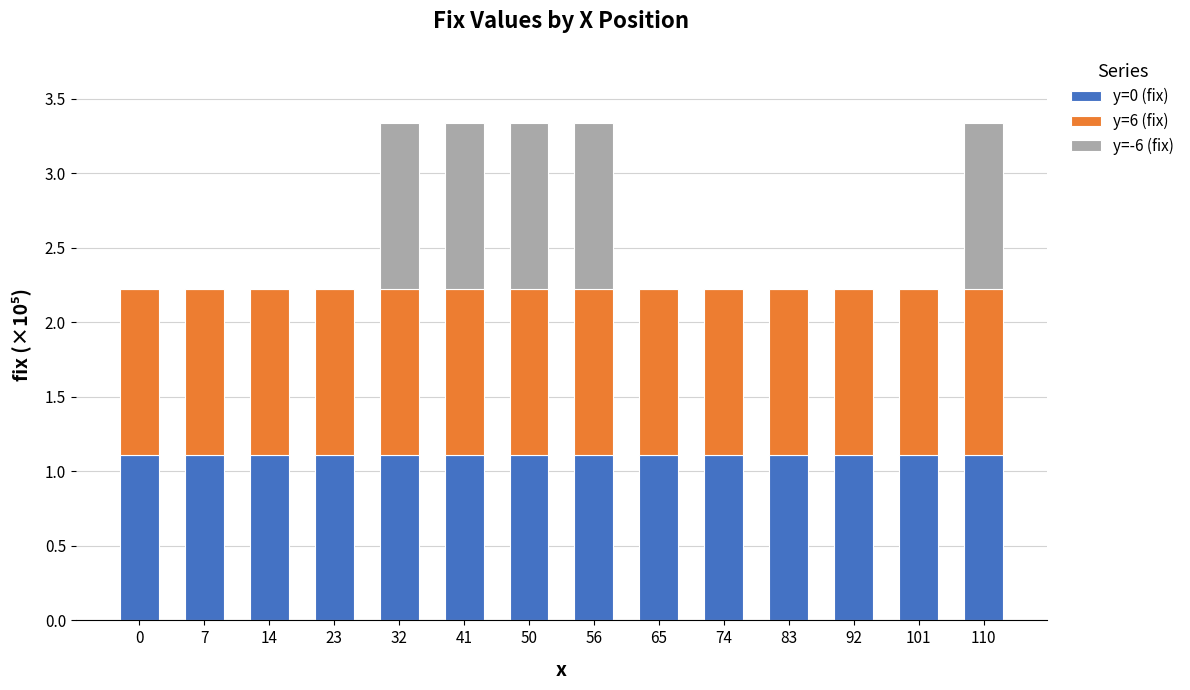

How many y=0 (fix) values are between 1 and 2?

14